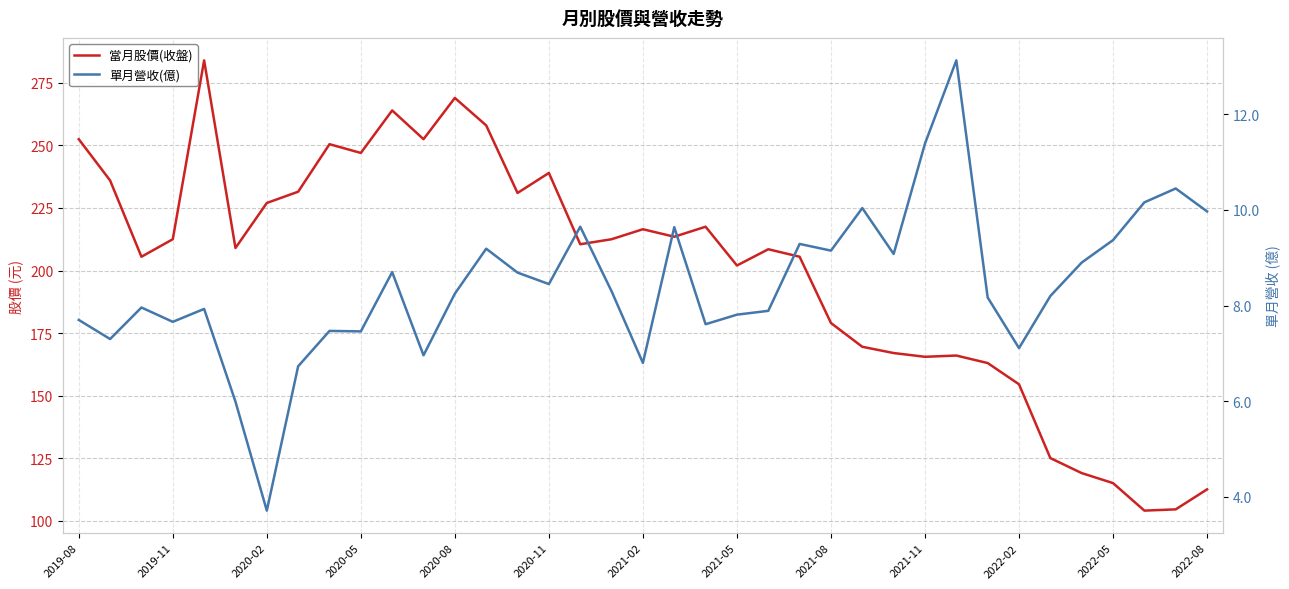

The value of 單月營收(億) at 2022-05 is 4.6. True or false?

False